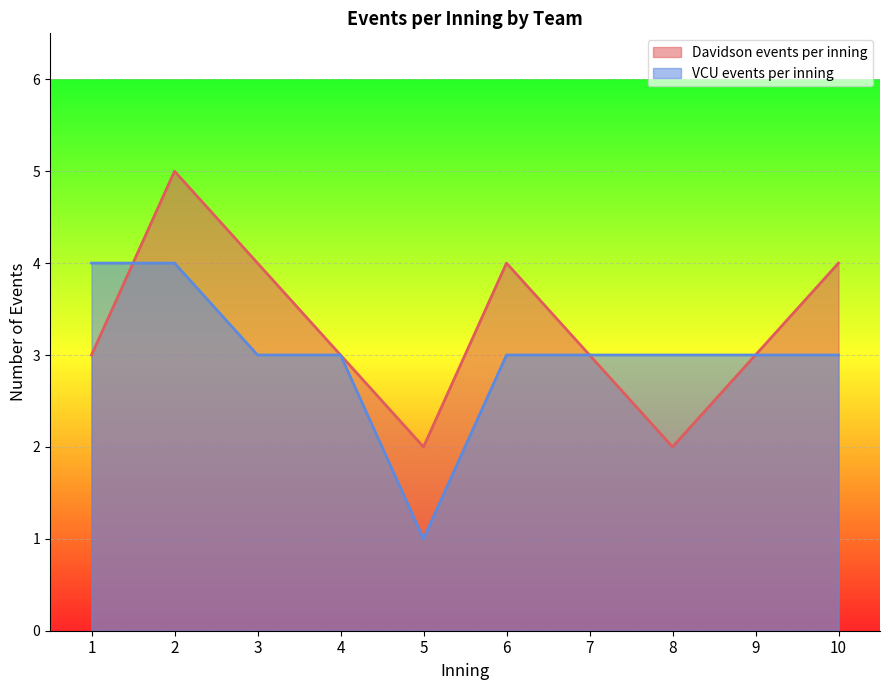

Rank the series by their maximum value, from highest to lowest.

Davidson events per inning, VCU events per inning